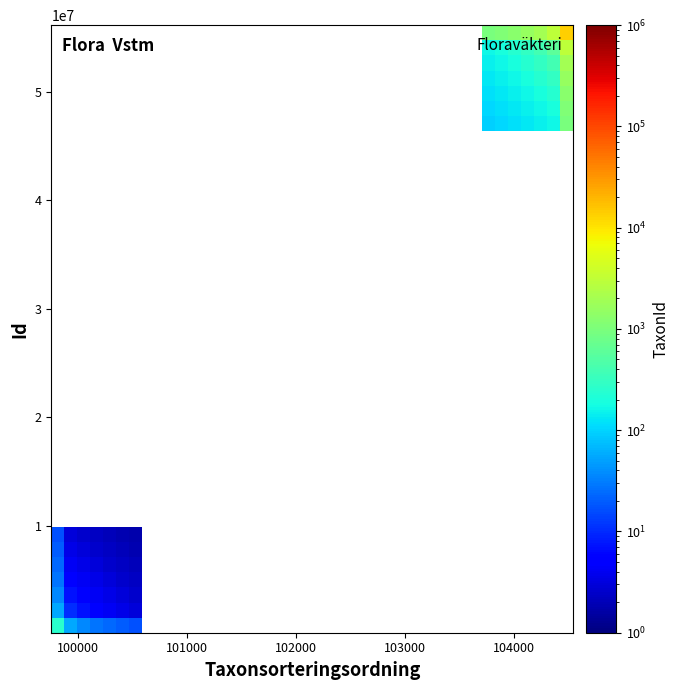

What is the smallest value displayed?

1.8